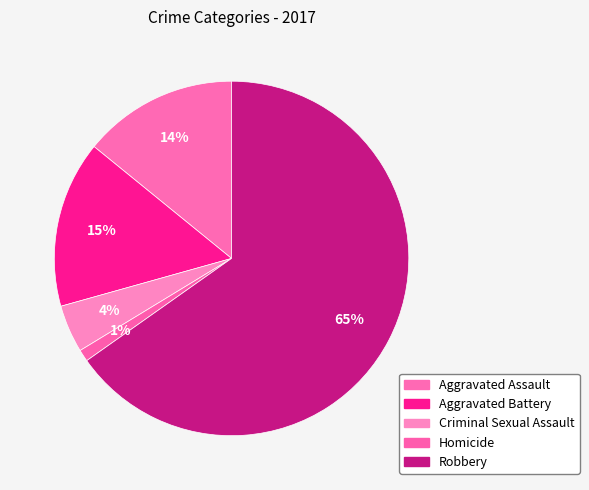

What percentage is the Criminal Sexual Assault slice, to the nearest percent?

4%